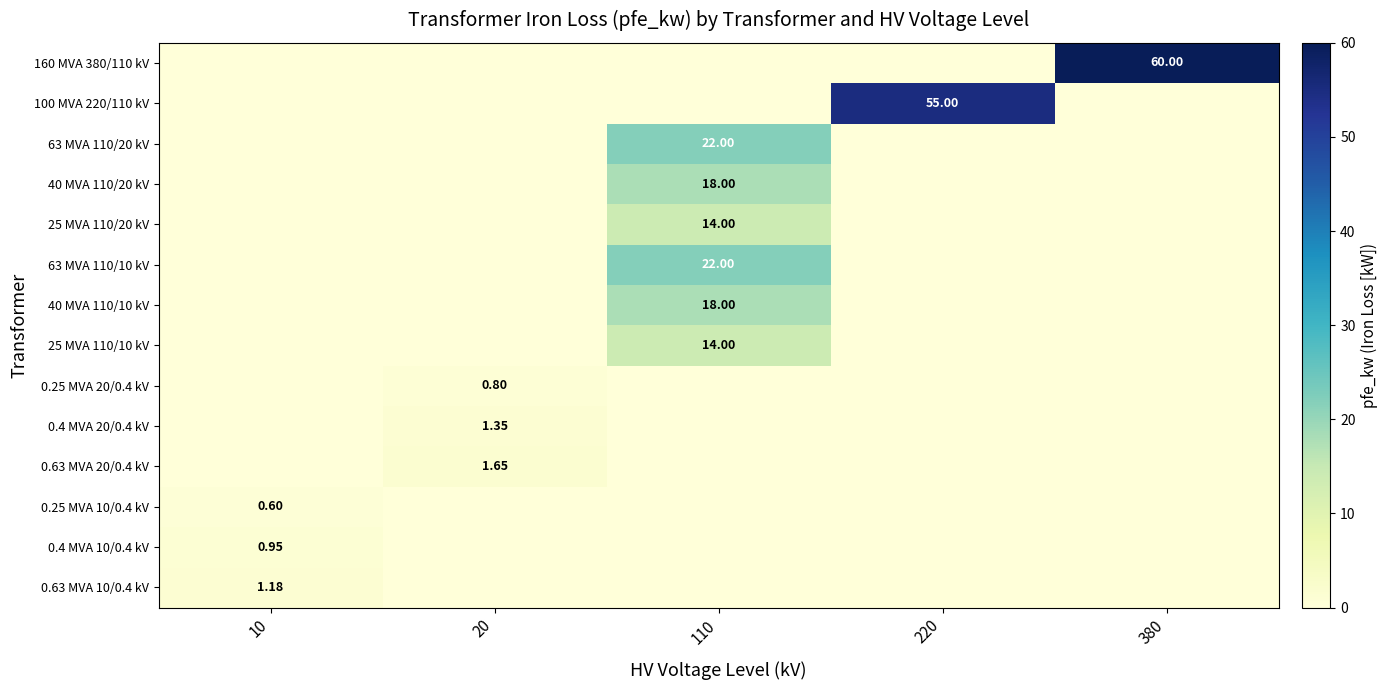

Where is 0.25 MVA 20/0.4 kV nearest to the value 0?

20